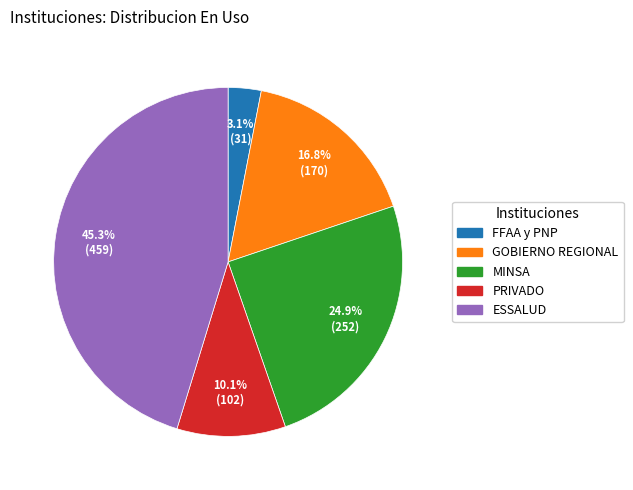

What percentage is the FFAA y PNP slice, to the nearest percent?

3%